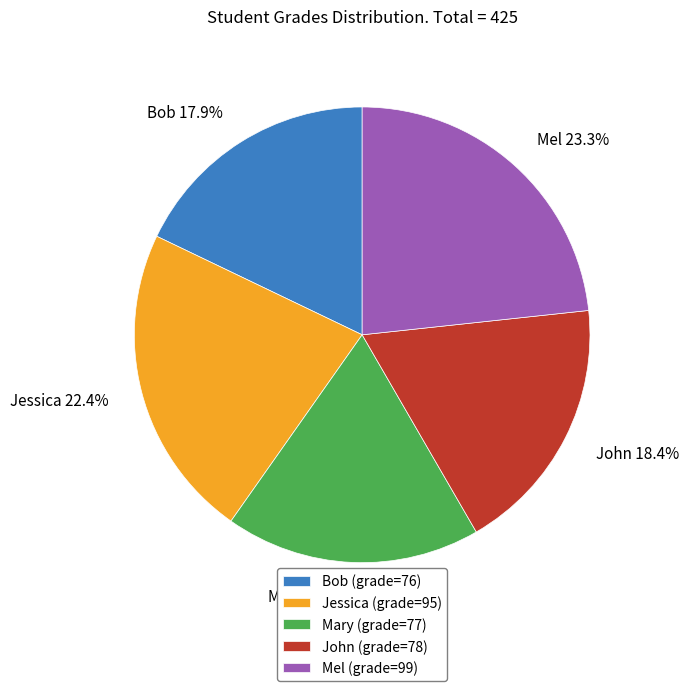

How many slices are in this pie chart?

5